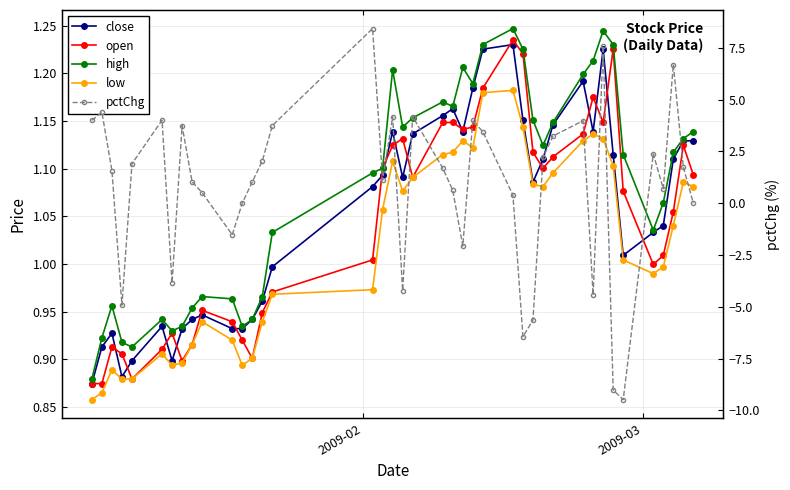

Which series has the largest range (max minus min)?

pctChg